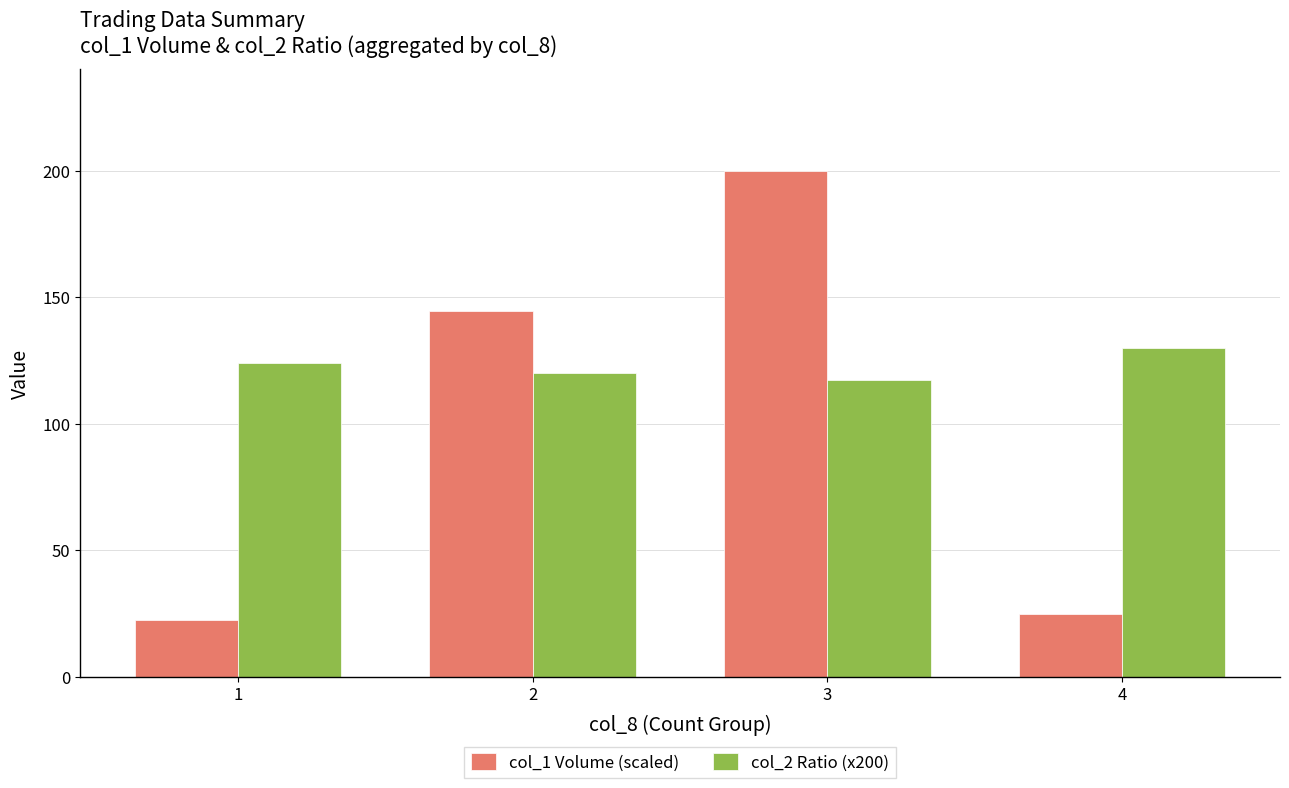

What is the difference between the highest and lowest values at 4?

105.1